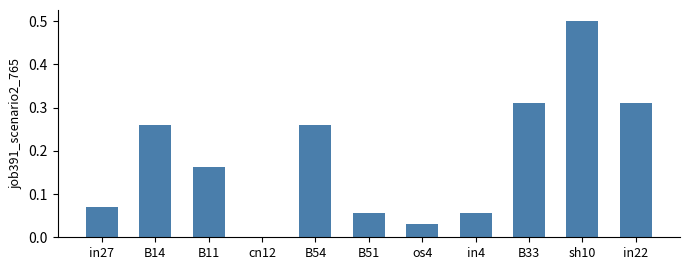

How many data points are above 0?

10